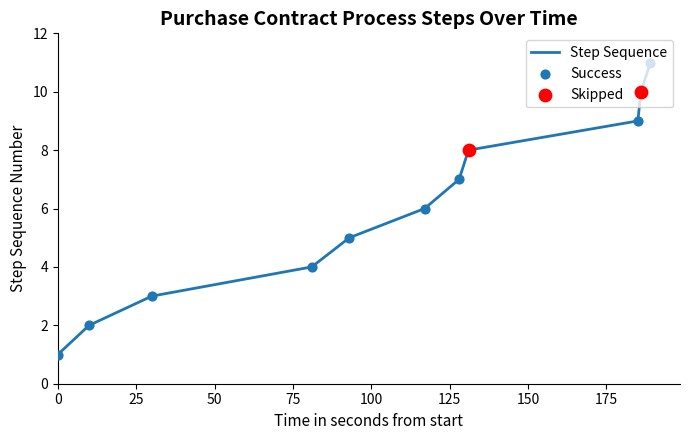

What is the greatest value displayed?

11